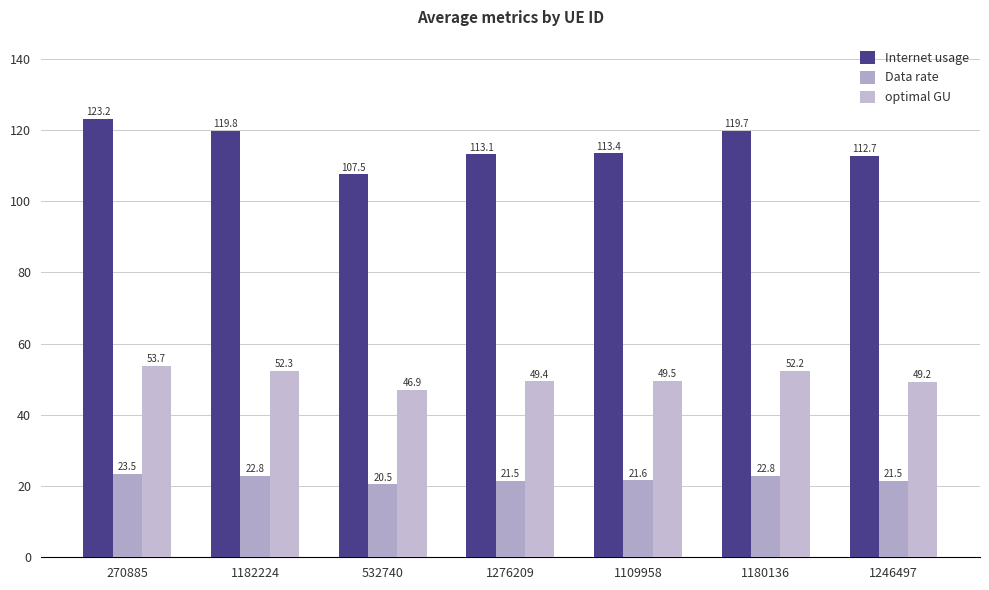

At which label does optimal GU reach its minimum?

532740